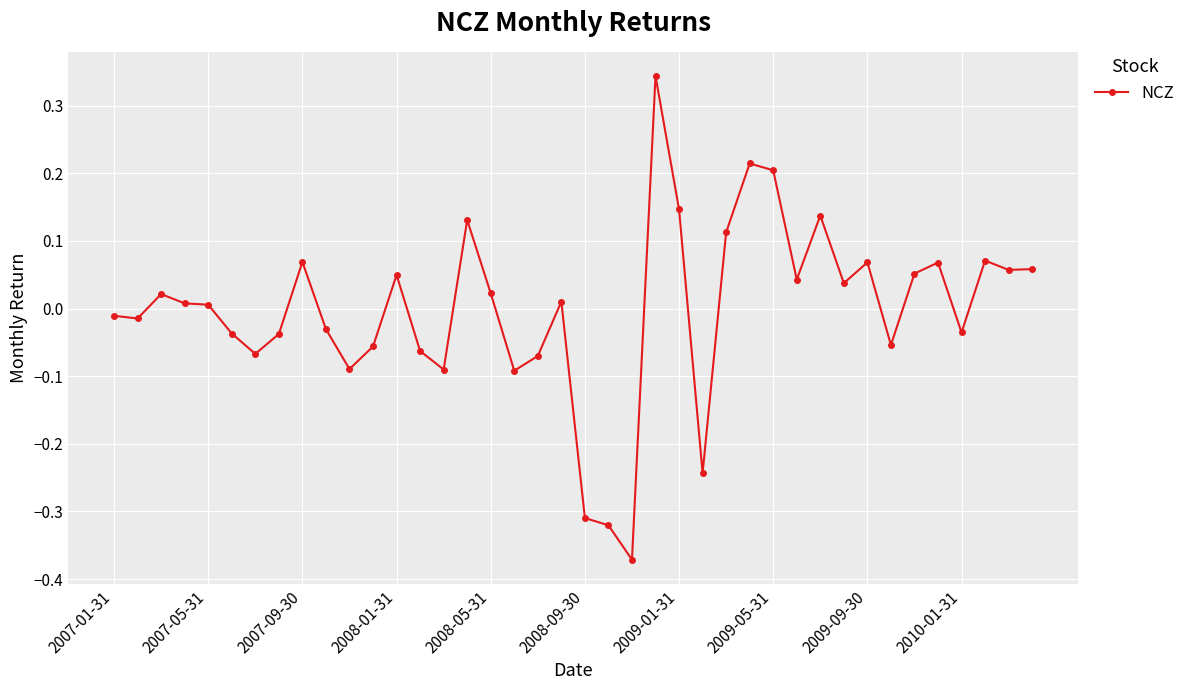

Does the chart display data point markers on the line(s)?

Yes